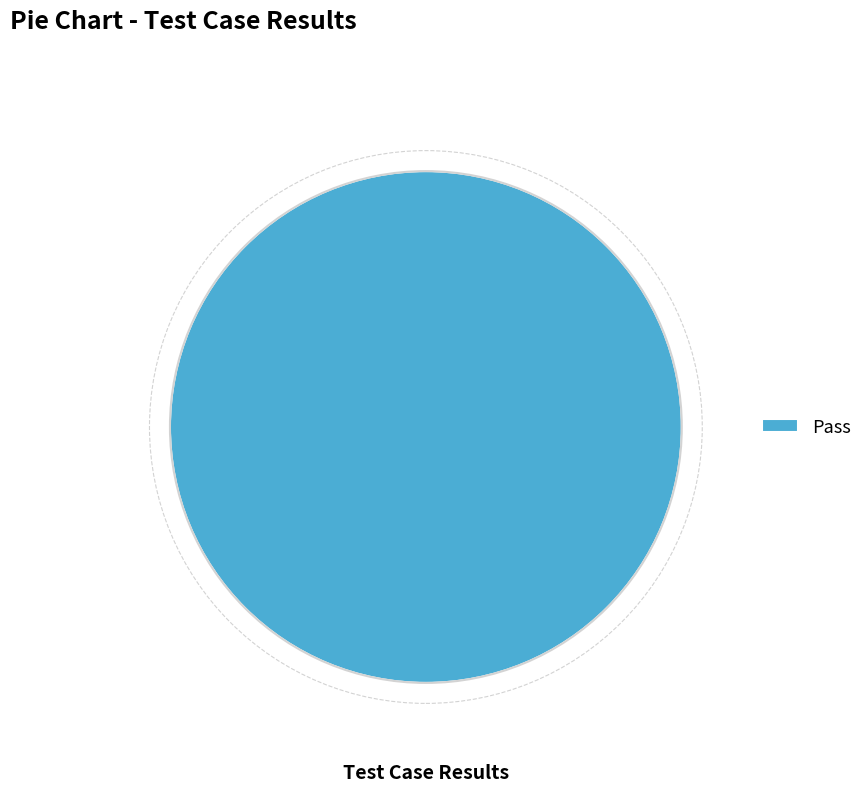

True or false: Pass accounts for 100% of the total.

True